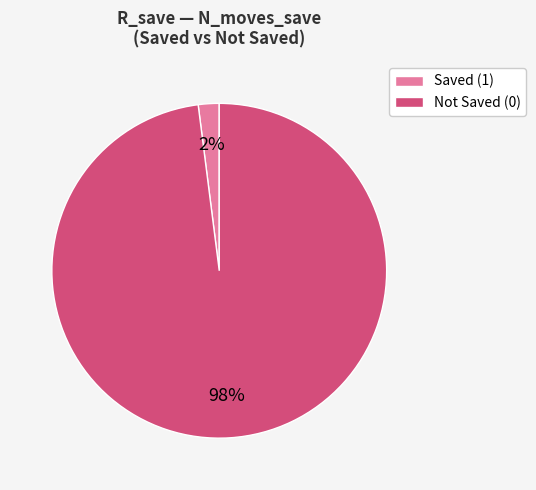

Rank the categories by value from highest to lowest.

Not Saved (0), Saved (1)